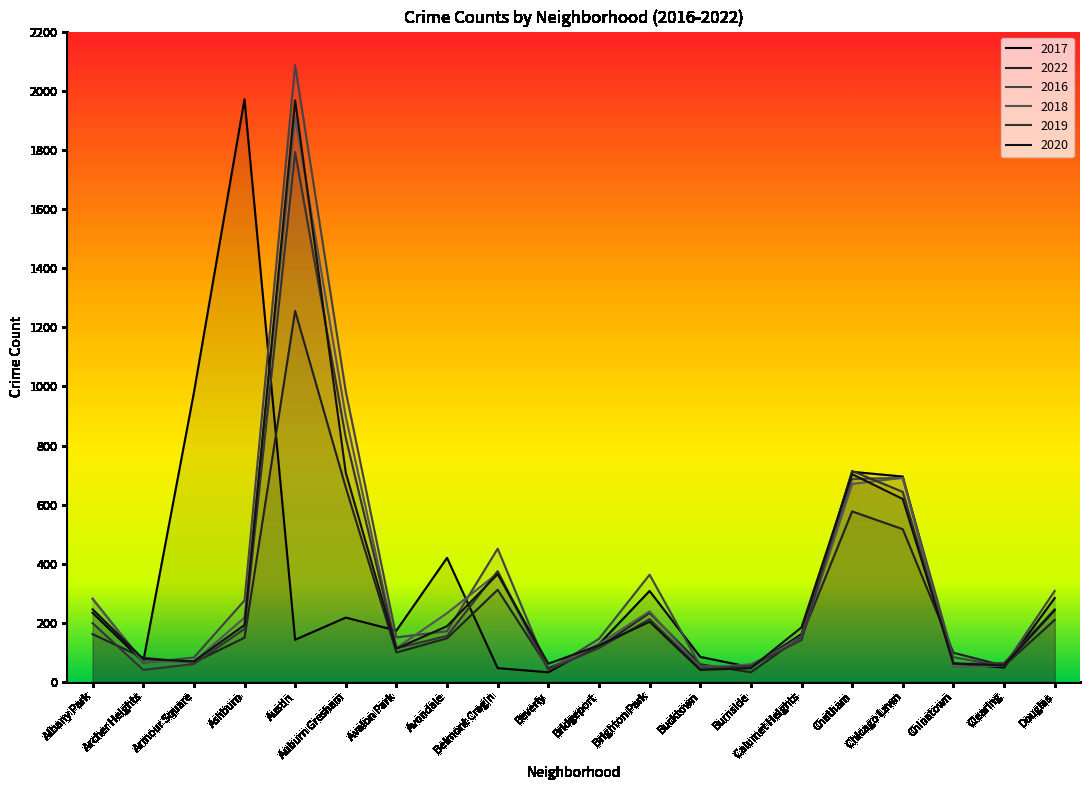

True or false: 2020 has a value of 1192 at Auburn Gresham.

False